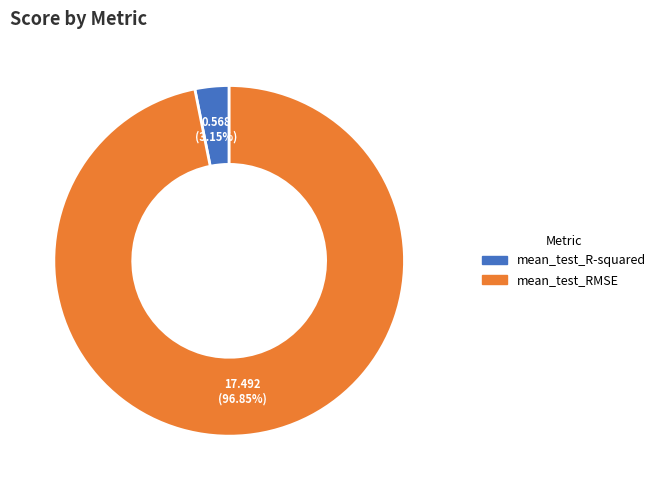

What percentage is the mean_test_R-squared slice, to the nearest percent?

3%